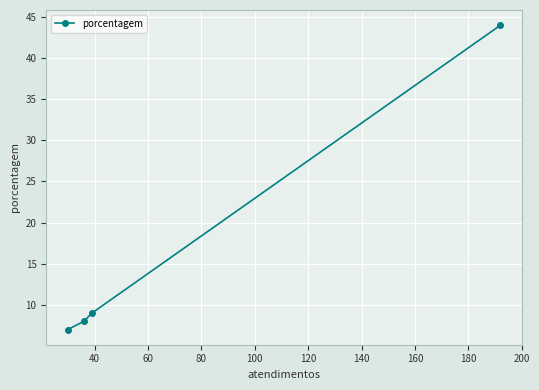

What is the value of the 4th point from the left?

44